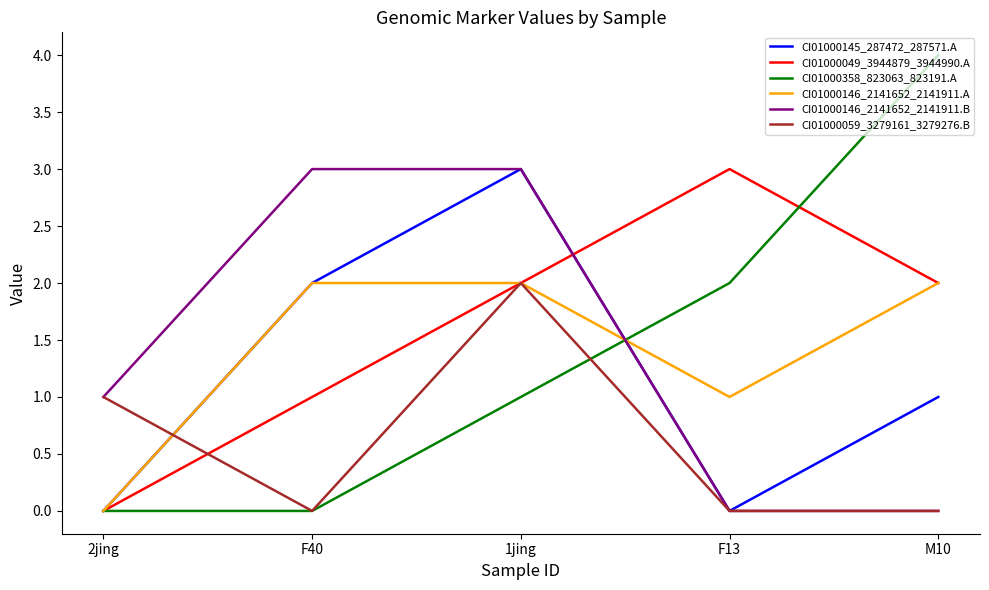

Is the value of CI01000146_2141652_2141911.A at 1jing greater than the value of CI01000146_2141652_2141911.B at 1jing?

No